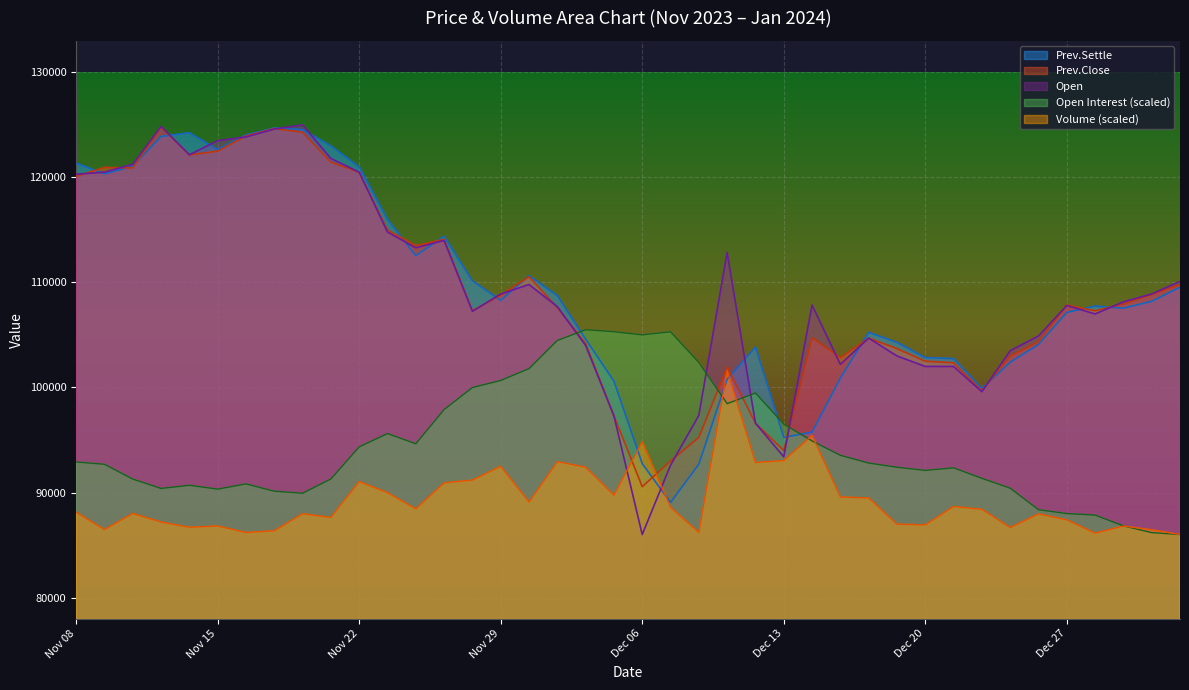

What is the sum of the Open values at Dec 11 and Nov 17?

237450.0